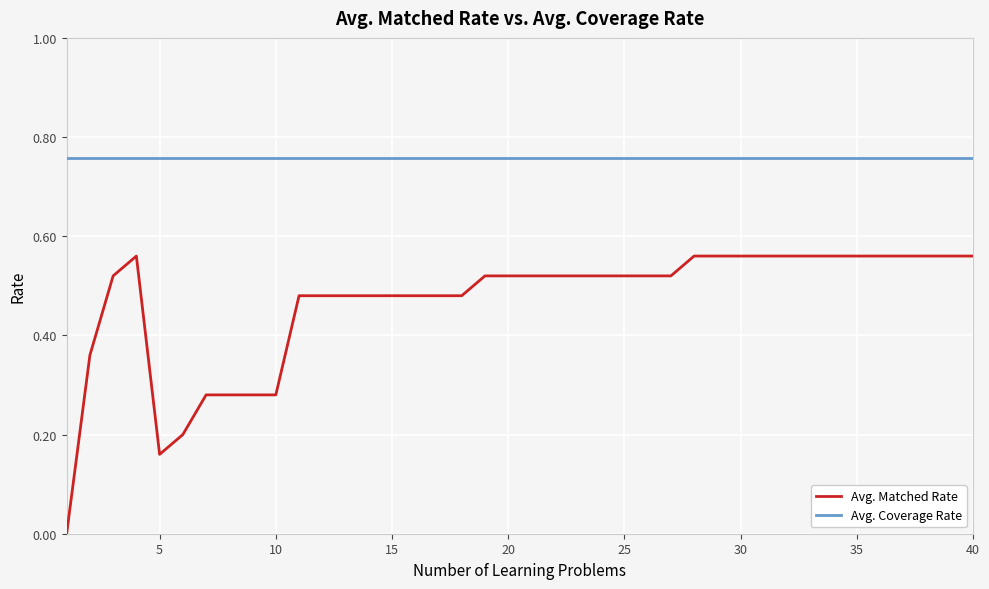

Which series has the largest range (max minus min)?

Avg. Matched Rate